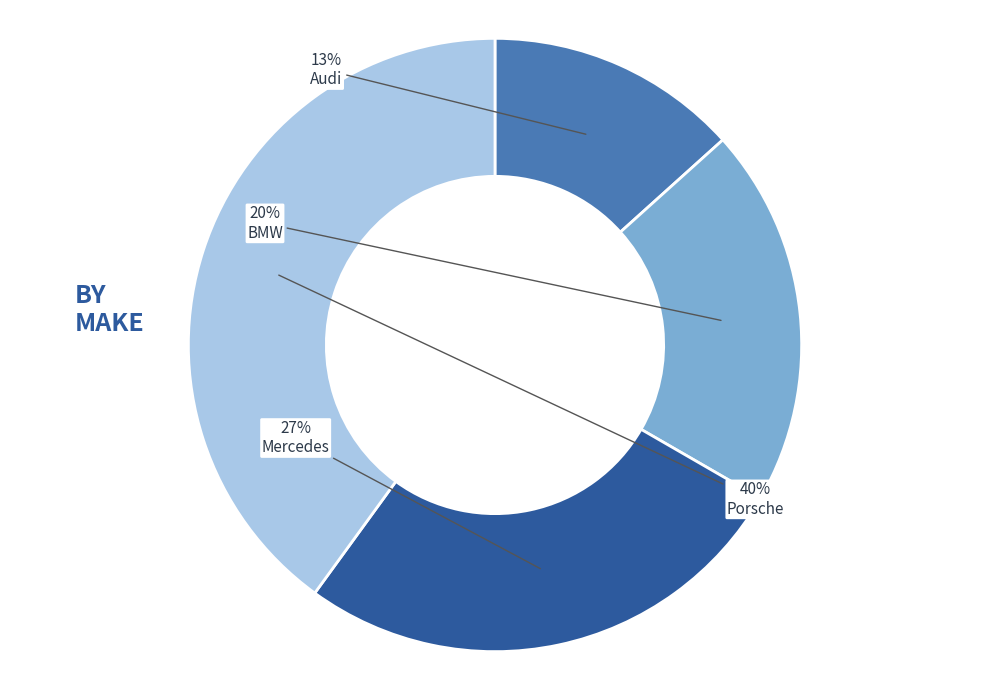

Does any single category account for the majority?

No